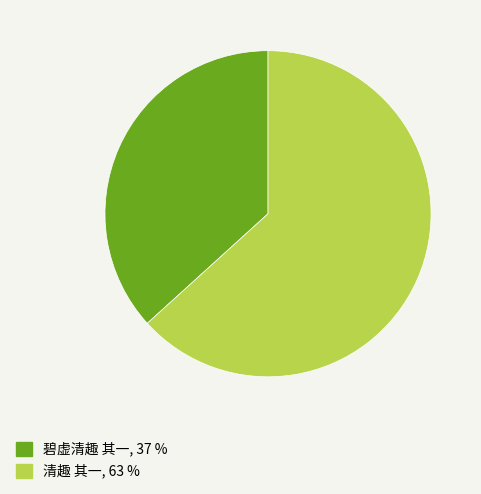

Is there a majority slice in this chart?

Yes